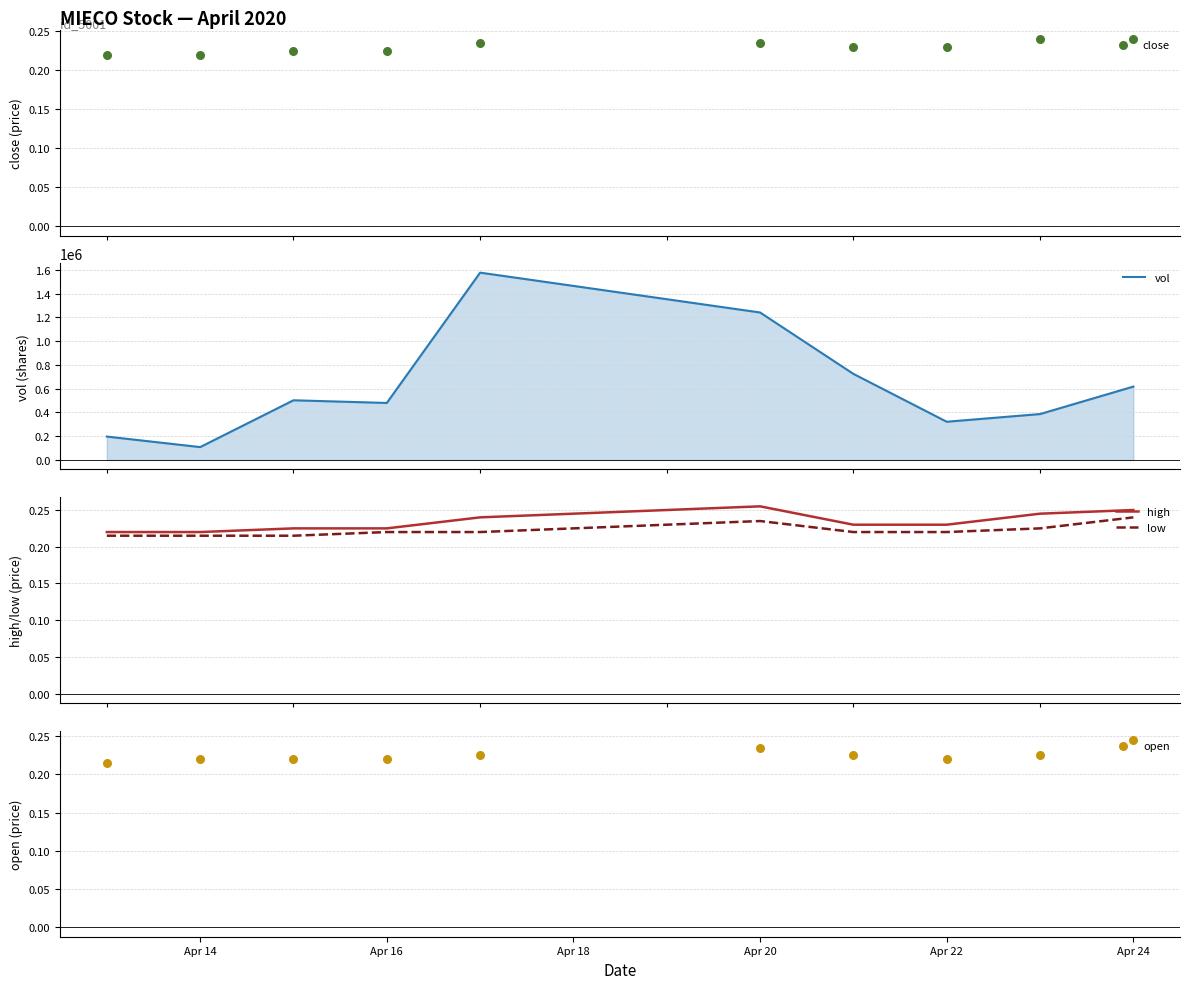

Which series reaches the maximum Y coordinate?

vol